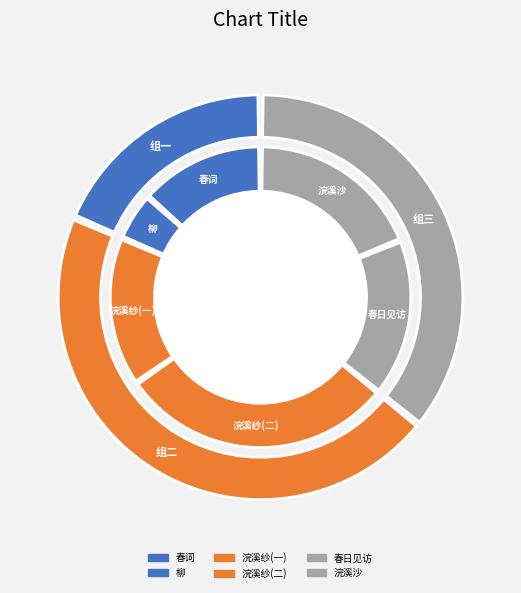

To the nearest percent, what is the combined percentage of 春日见访·杨柳春风尽日妍 and 浣溪纱·题杨中良山水小品杨柳春风图?

33%